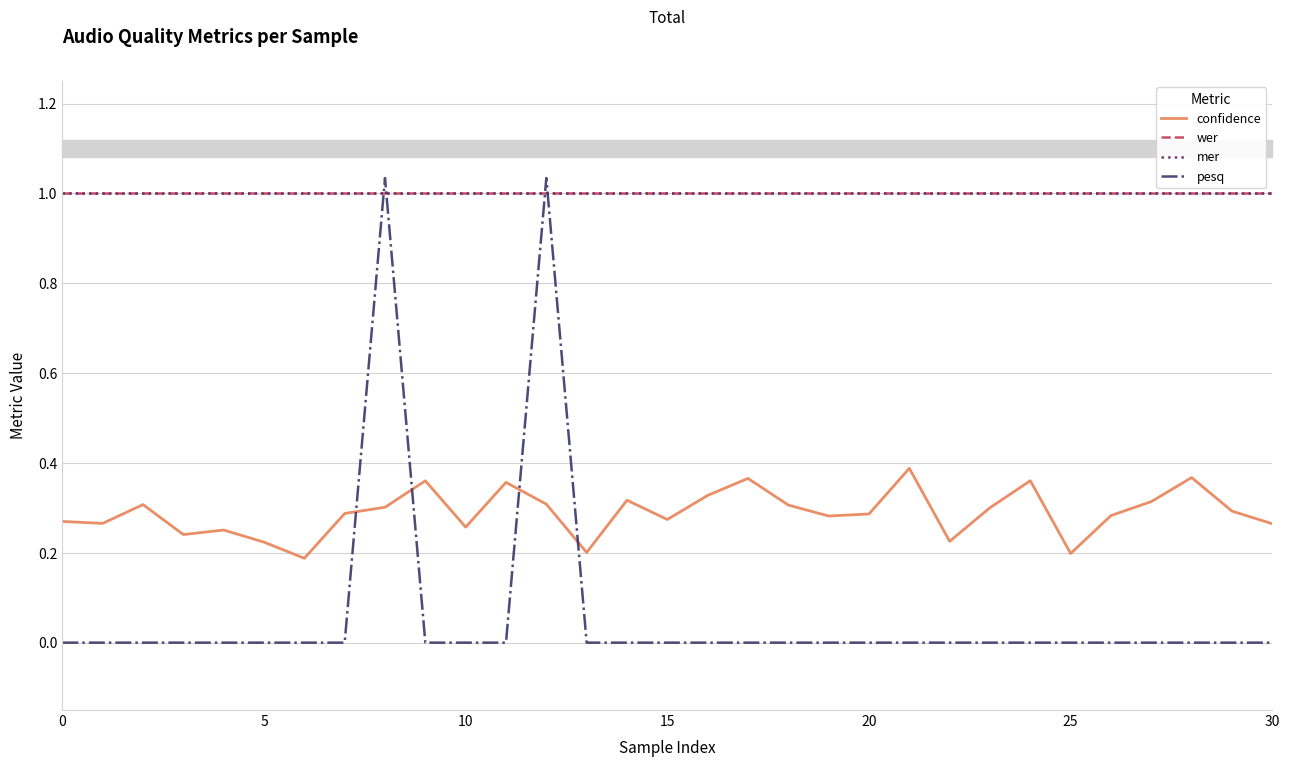

Is this an area chart (filled region under the line)?

No